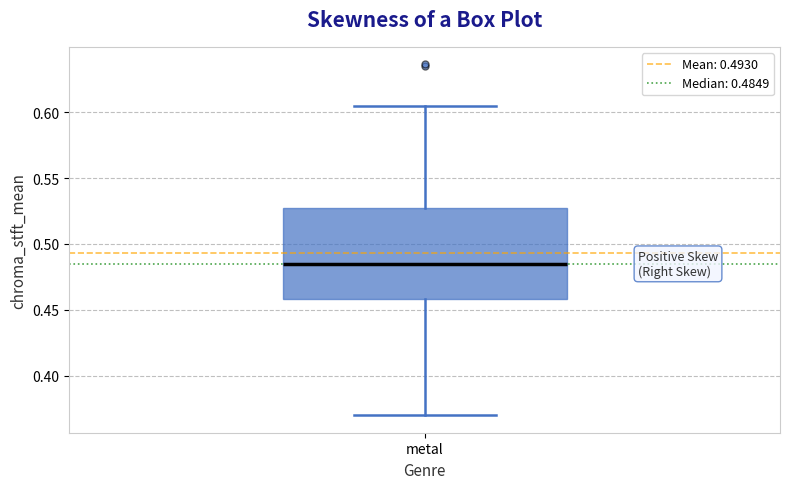

Transcribe this box plot: give where the median line is, the range the box spans, and where the two whiskers end, as read against the y-axis. The values are not printed on the chart, so give them approximately, as read against the axis.

median 0.485, box 0.460 to 0.525, whiskers 0.370 to 0.605